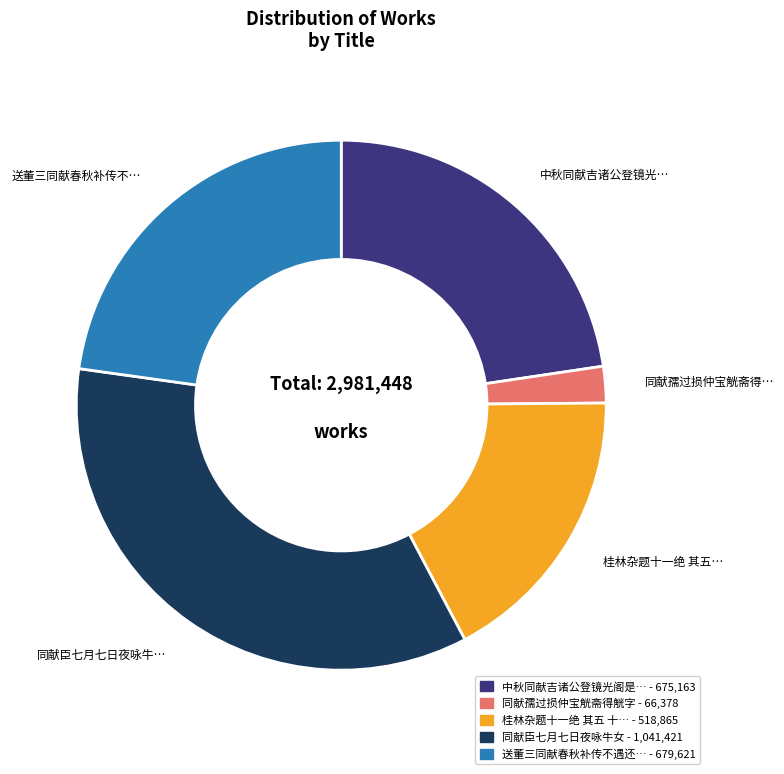

Is there a majority slice in this chart?

No